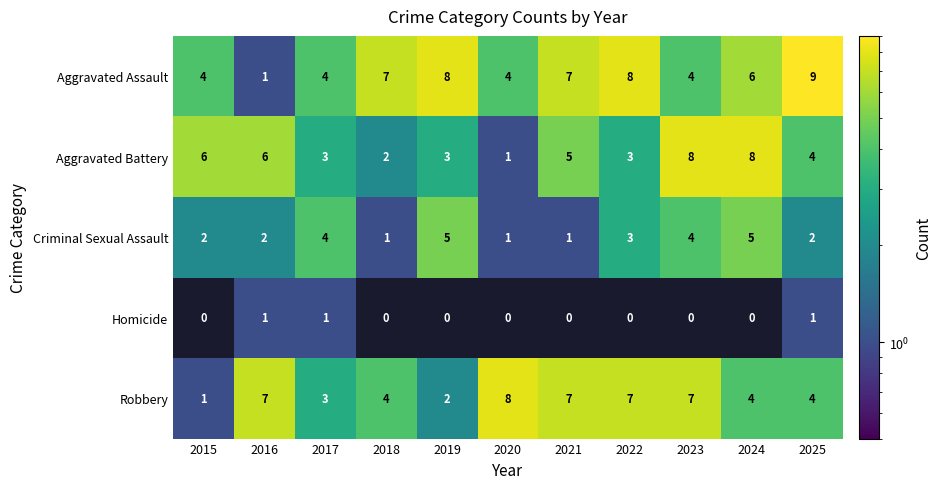

At how many categories does at least one series exceed 0?

11